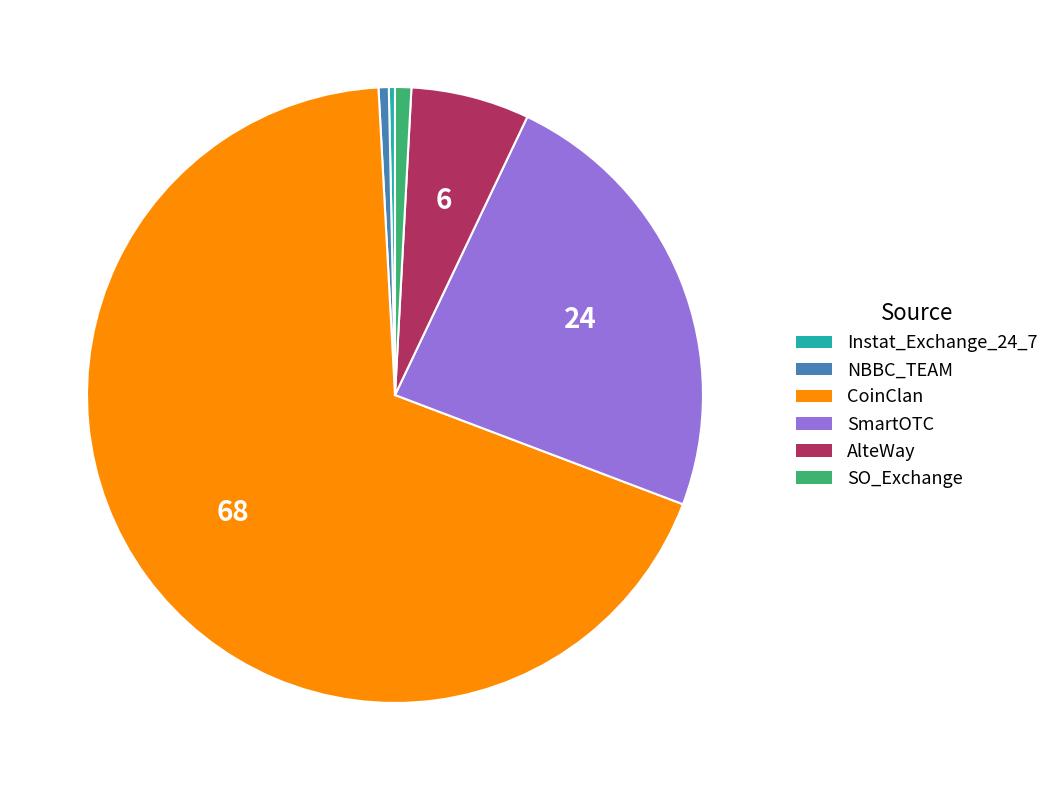

Does any single category account for the majority?

Yes